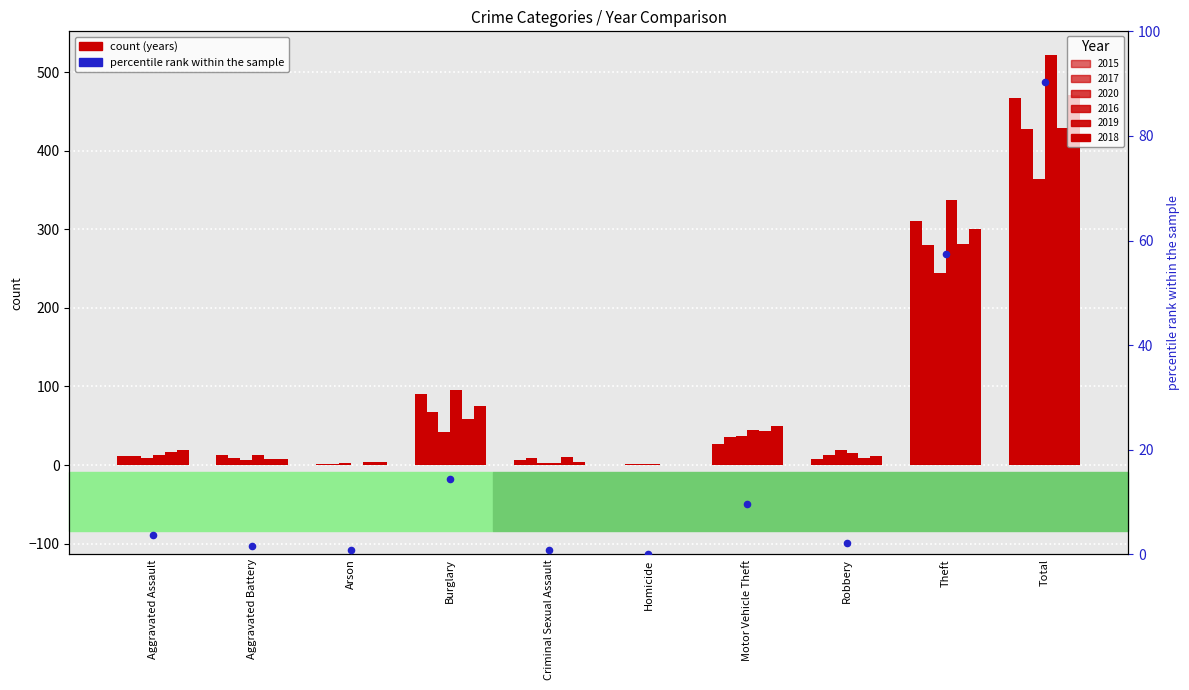

Between Robbery and Arson, which is larger?

Robbery